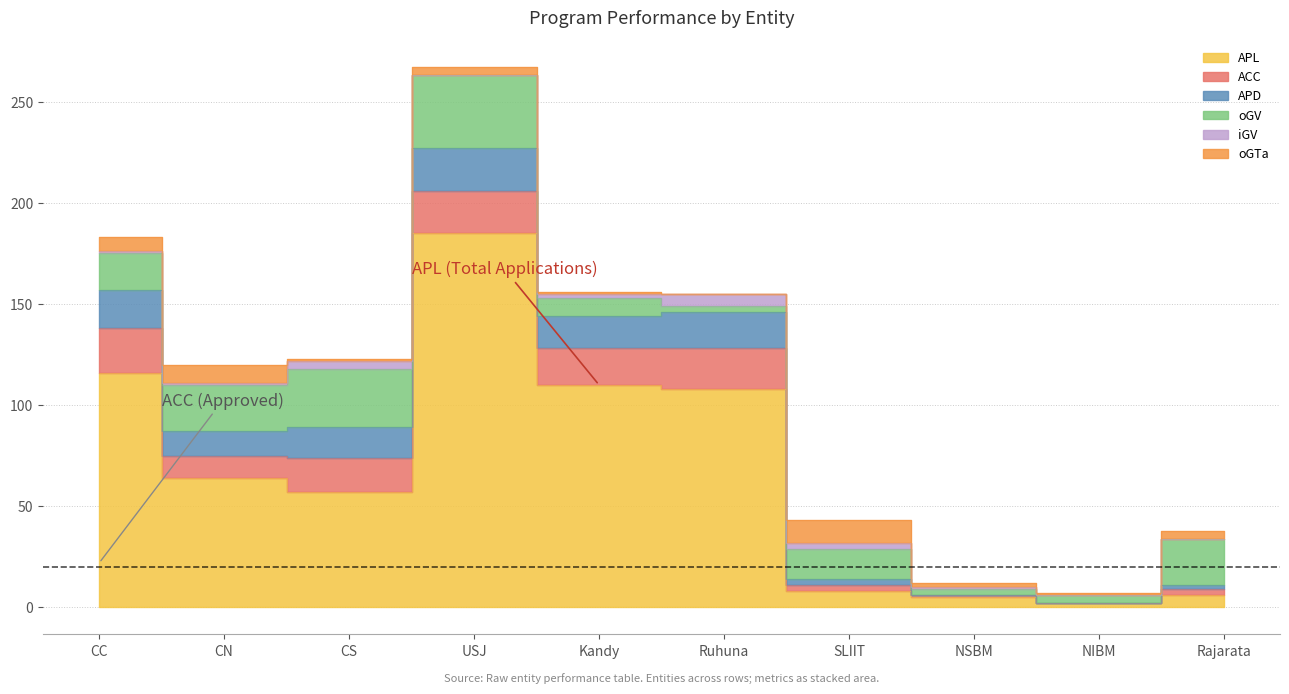

What position from the left is SLIIT?

7